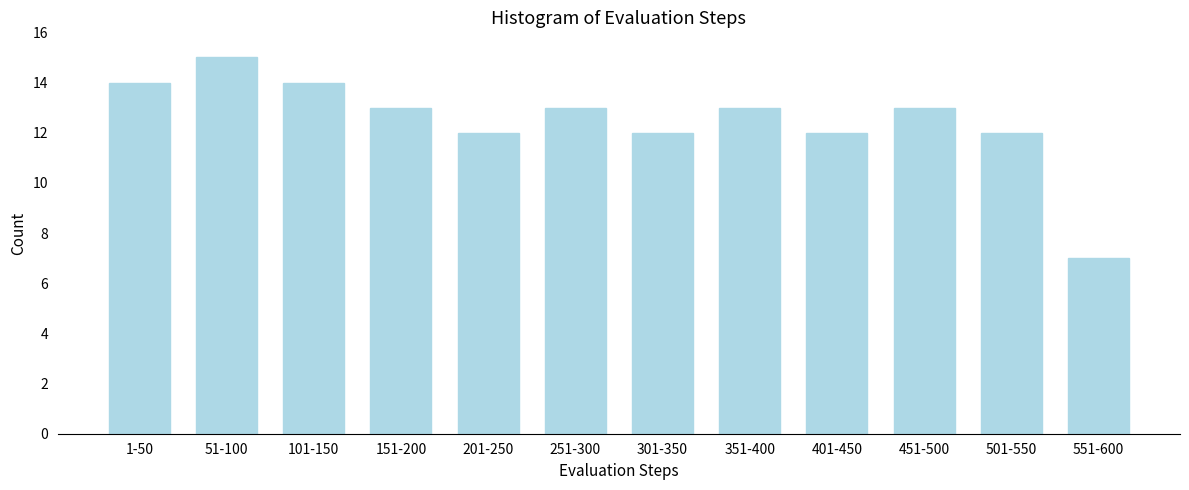

Reading right to left, list all the values displayed in this chart.

7	12	13	12	13	12	13	12	13	14	15	14